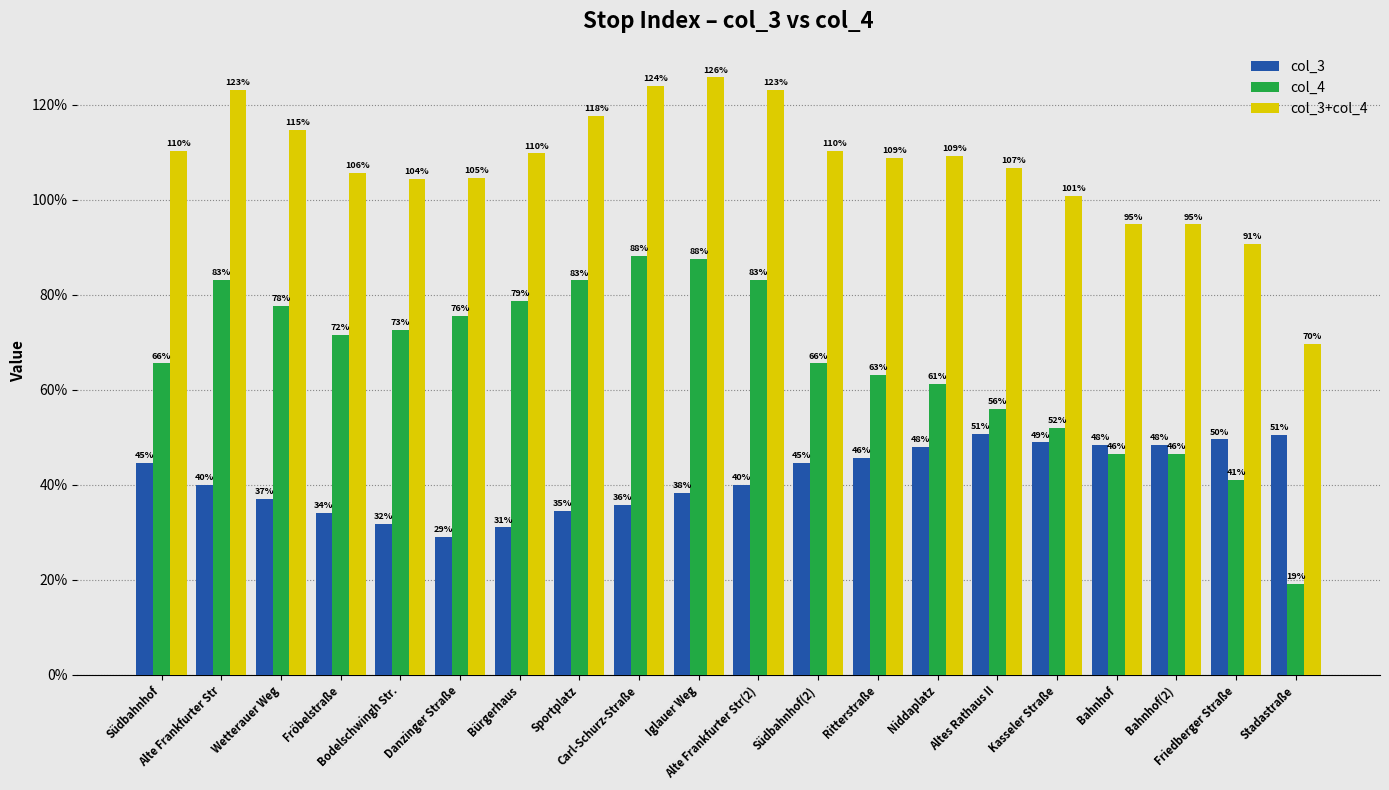

At how many categories does at least one series exceed 1?

16